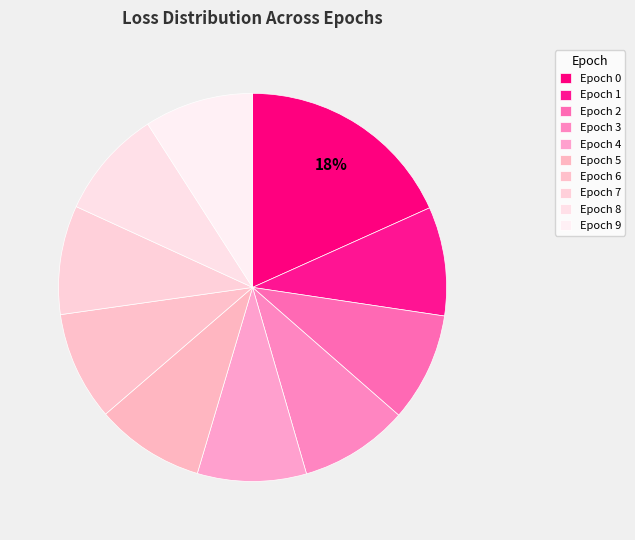

How many slices are in this pie chart?

10